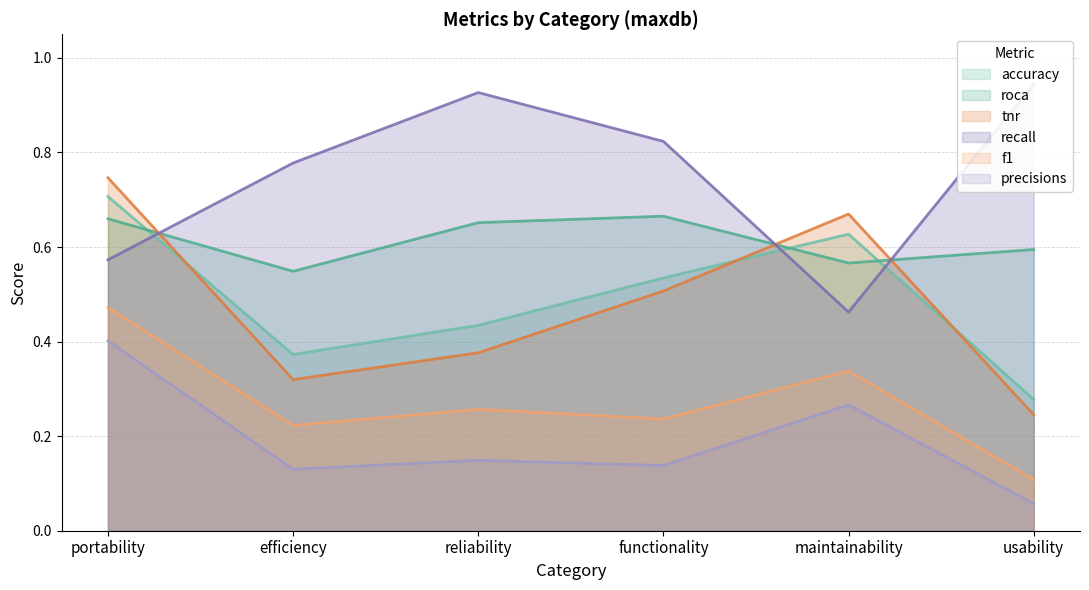

What is the difference between the maximum and minimum values in the precisions series?

0.3